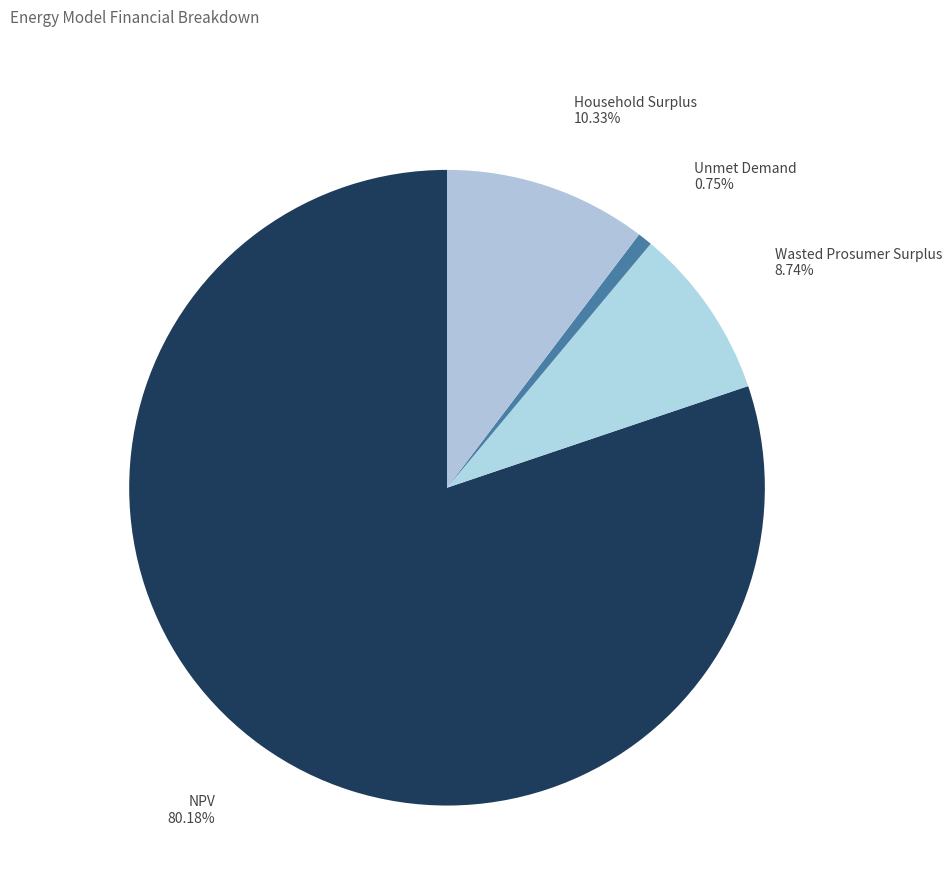

How many slices are in this pie chart?

4